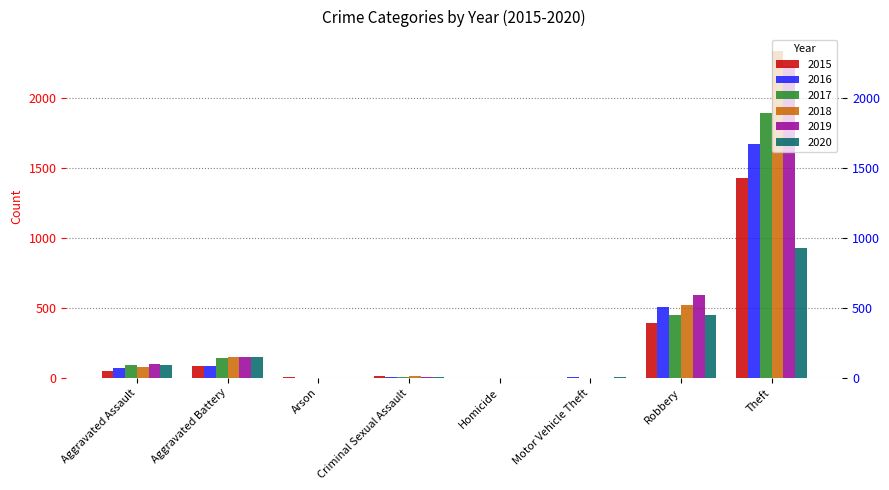

What is the label of the 1st bar from the left?

Aggravated Assault